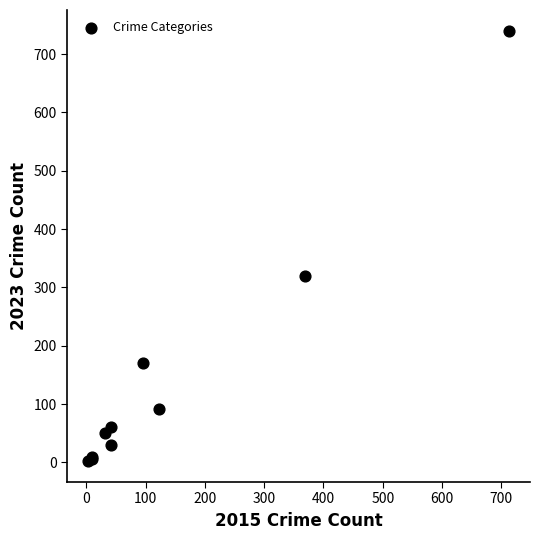

What Y value in the scatter plot is closest to 371?

319